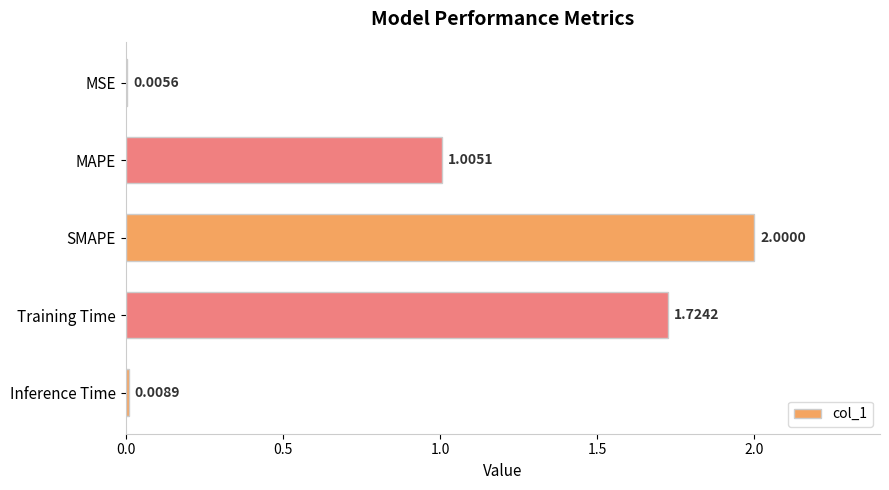

Are the bars grouped side by side (vs. stacked)?

No